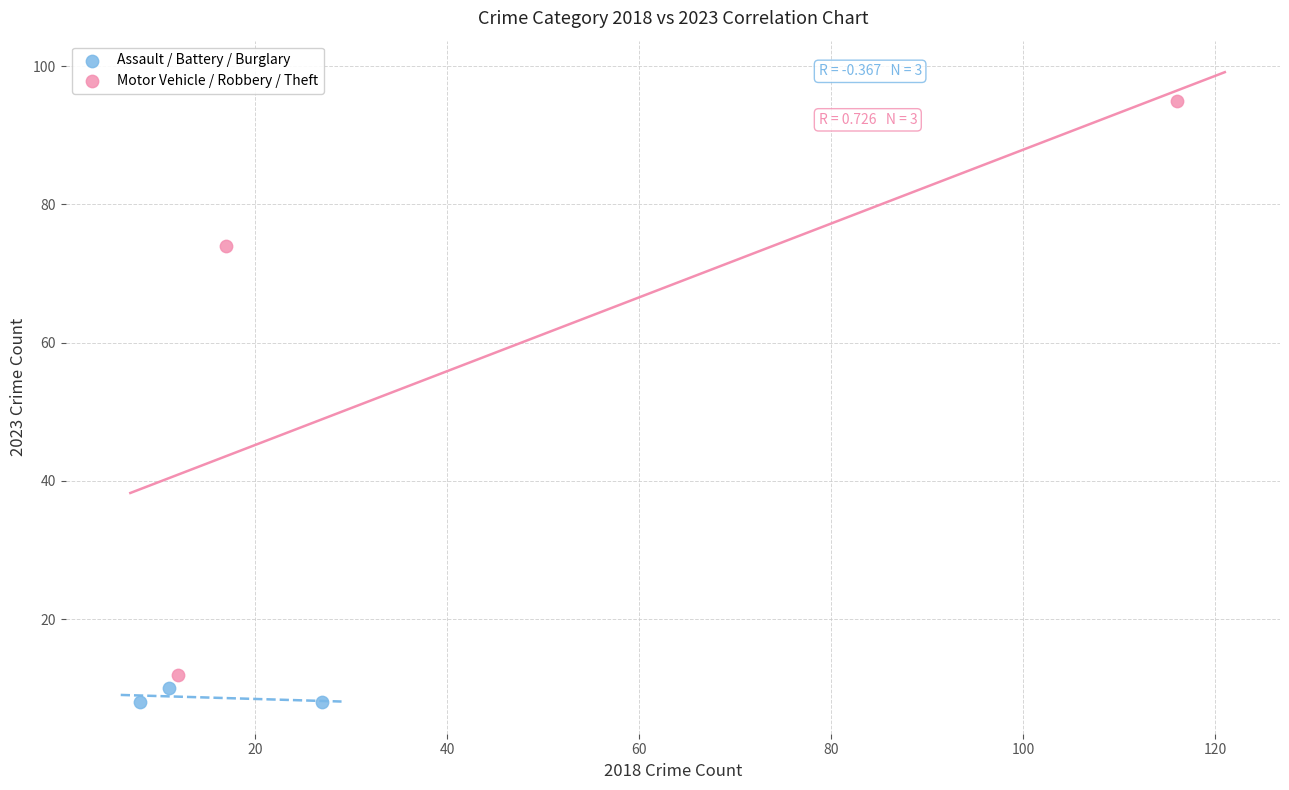

Which series has the widest spread of Y values?

Motor Vehicle / Robbery / Theft